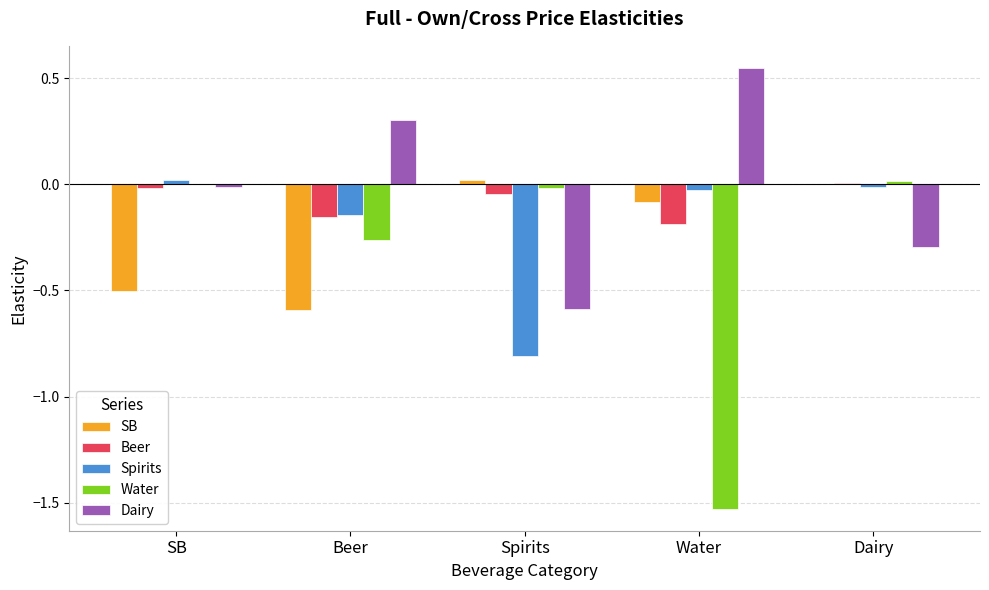

Is the value of Water at Spirits greater than the value of Spirits at Spirits?

Yes